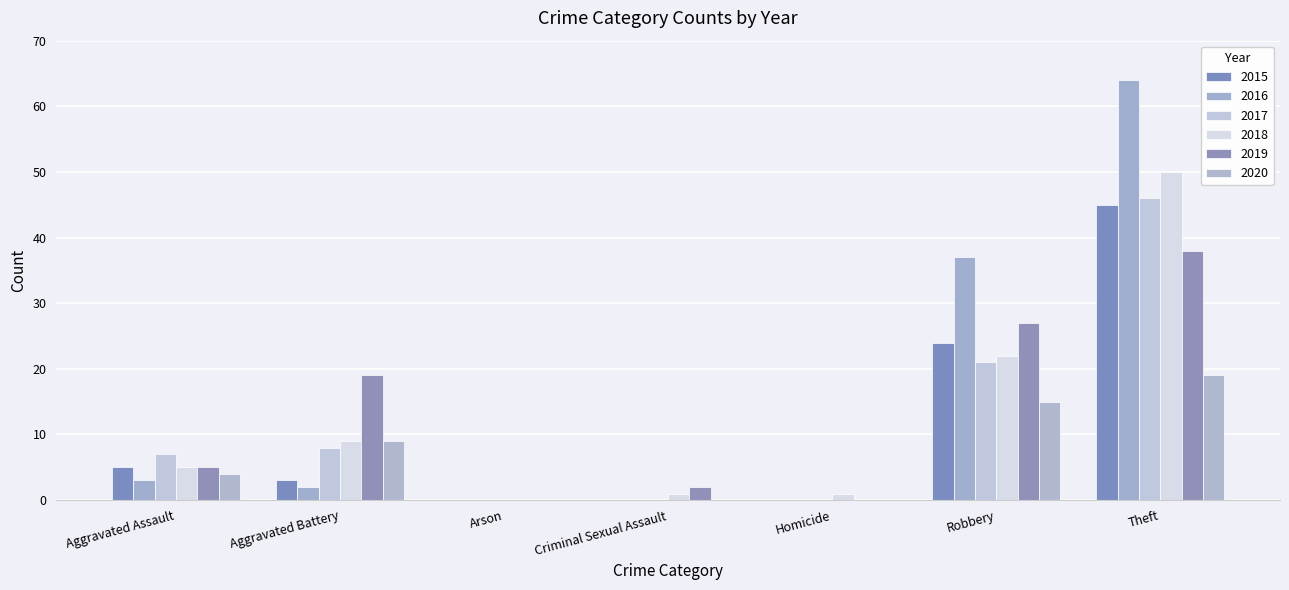

What is the sum of the 2017 values at Aggravated Battery and Criminal Sexual Assault?

8